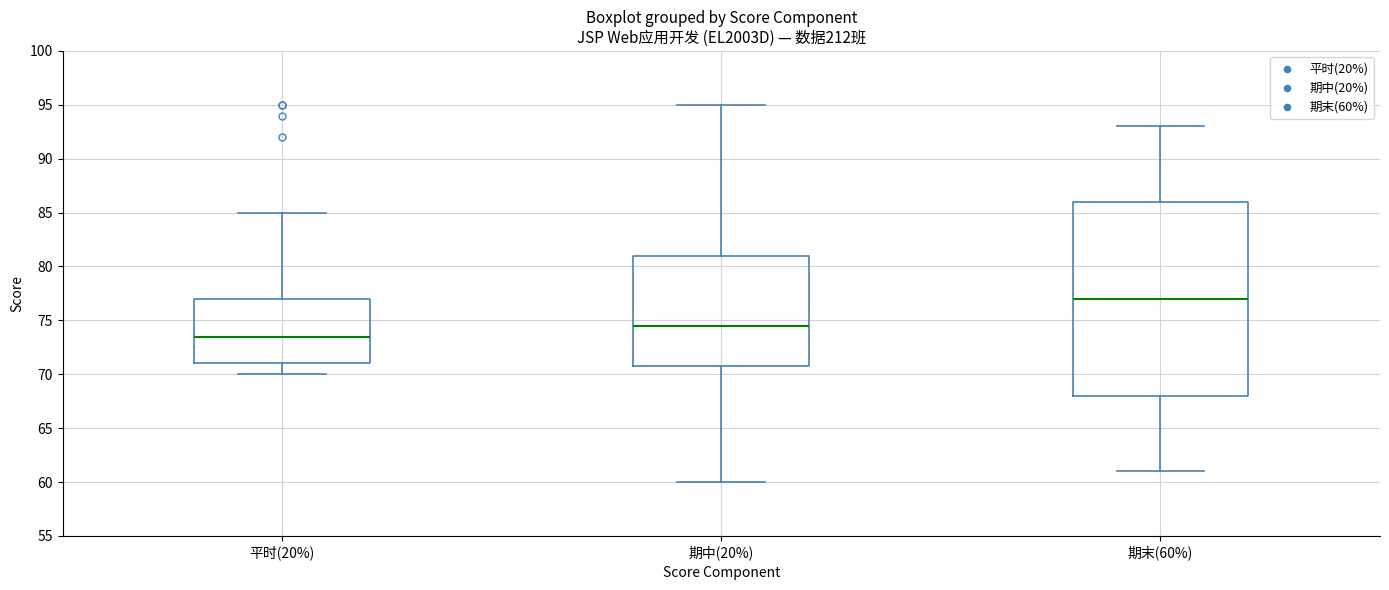

Reading left to right, read every box against the y-axis: the position of its median line, the range the box covers, and the ends of its whiskers. The values are not printed on the chart, so give them approximately, as read against the axis.

平时(20%): median 73.5, box 71.0 to 77.0, whiskers 70.0 to 85.0
期中(20%): median 74.5, box 71.0 to 81.0, whiskers 60.0 to 95.0
期末(60%): median 77.0, box 68.0 to 86.0, whiskers 61.0 to 93.0